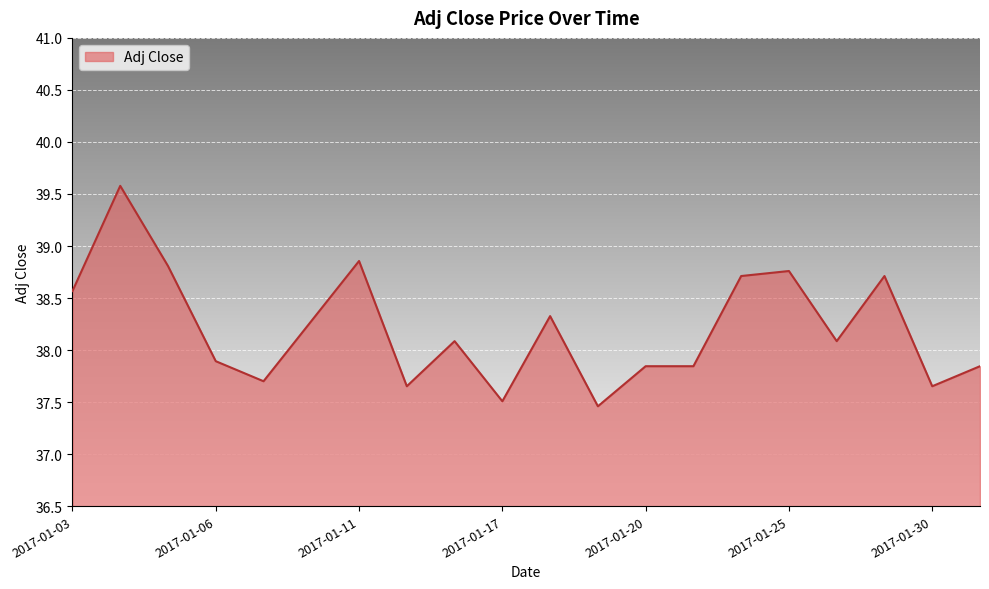

What is the difference between the maximum and minimum values?

2.1